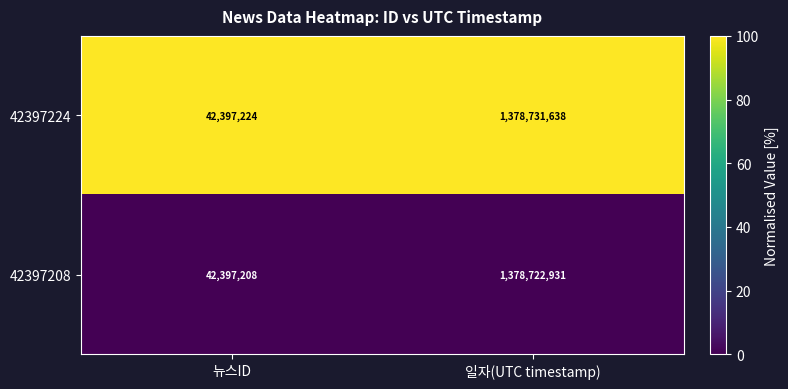

At which category is the sum across all series the highest?

일자(UTC timestamp)